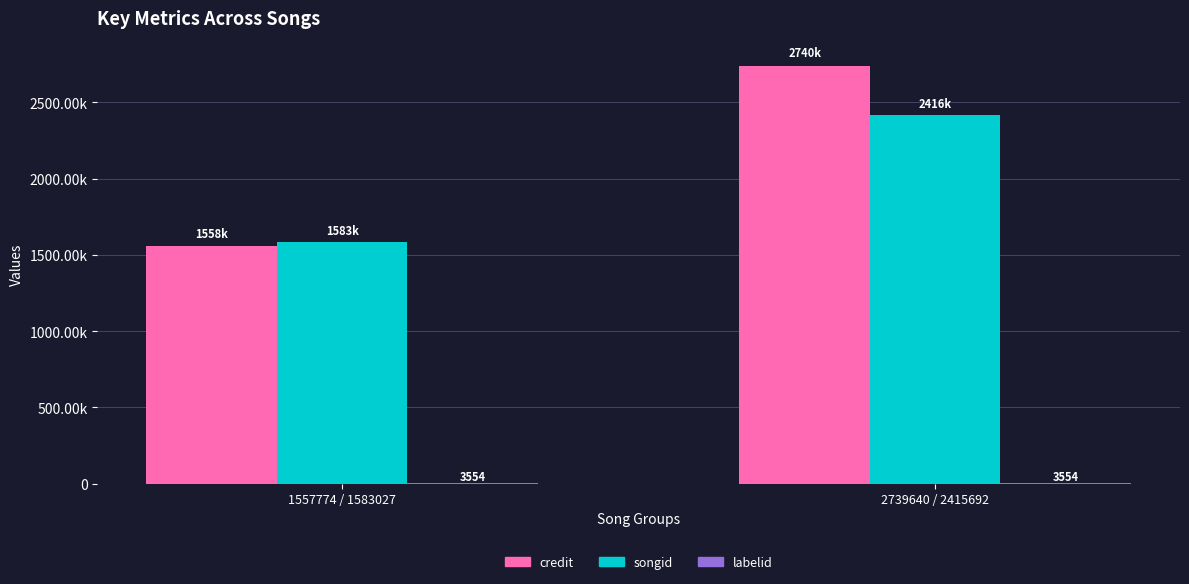

What is the sum of all credit values?

4297414